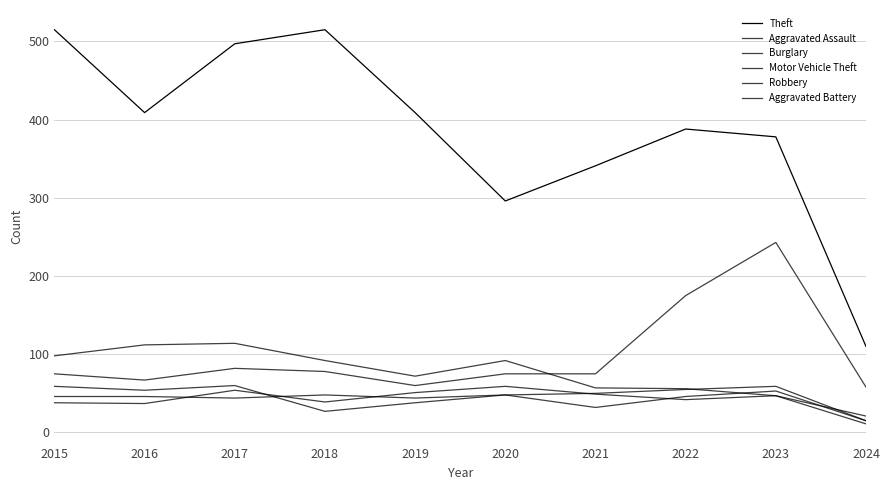

How many lines are shown in the chart?

6